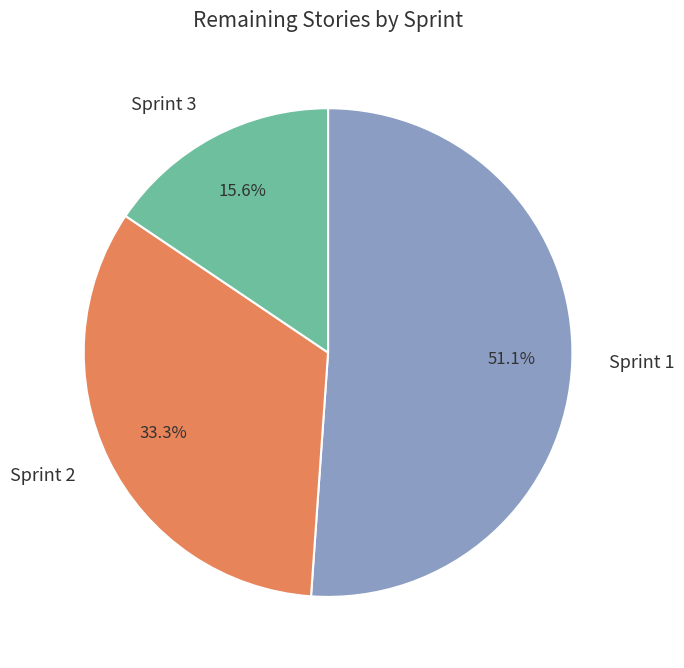

Which category accounts for the majority?

Sprint 1